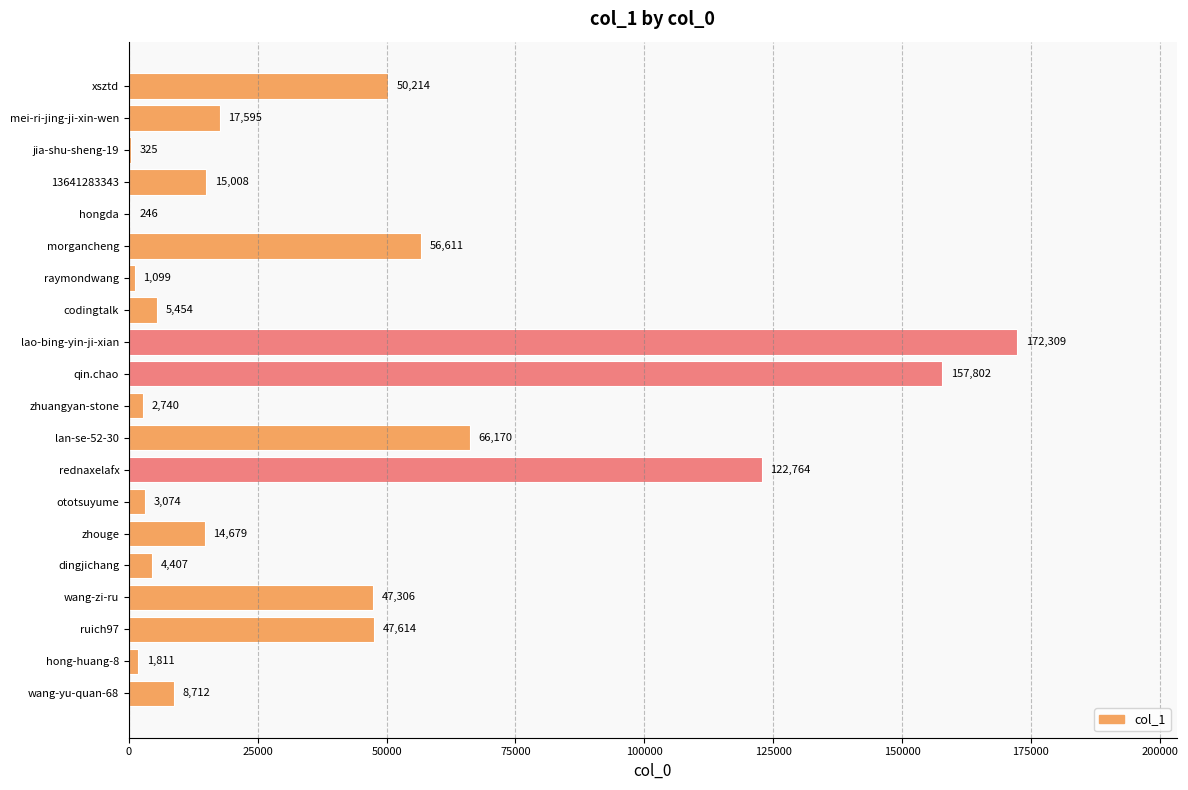

Which has a higher value, zhuangyan-stone or codingtalk?

codingtalk